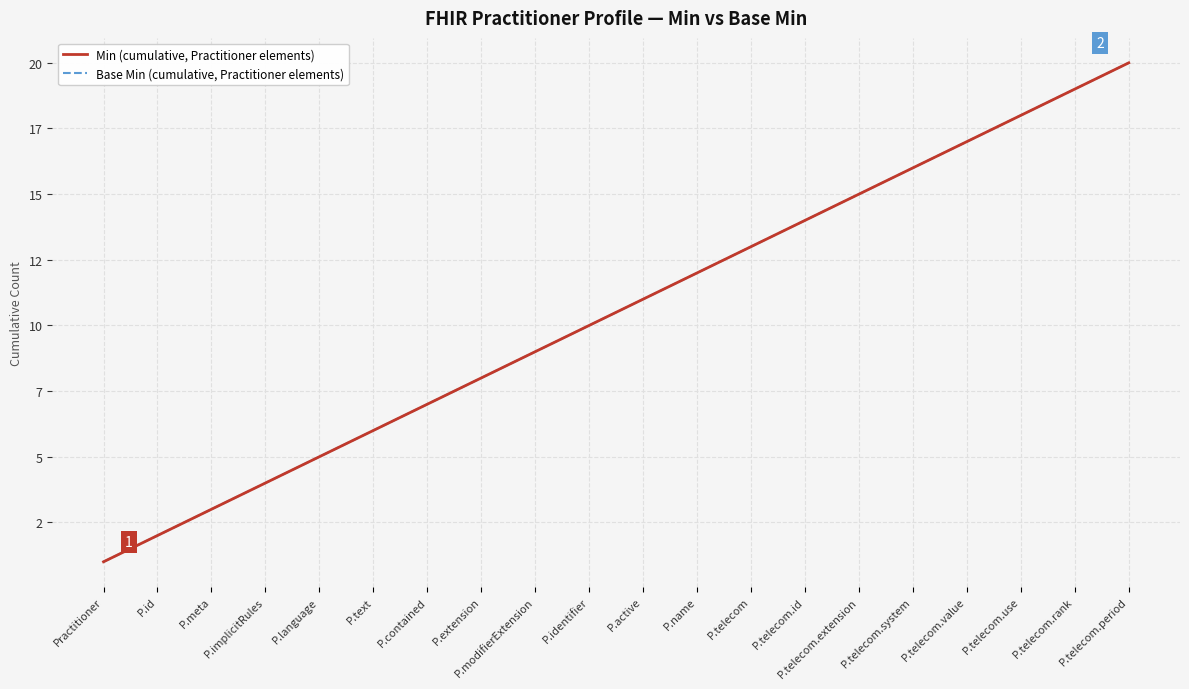

Reading left to right, what are all the values shown in this chart?

Min (cumulative, Practitioner elements): Practitioner=1	P.id=2	P.meta=3	P.implicitRules=4	P.language=5	P.text=6	P.contained=7	P.extension=8	P.modifierExtension=9	P.identifier=10	P.active=11	P.name=12	P.telecom=13	P.telecom.id=14	P.telecom.extension=15	P.telecom.system=16	P.telecom.value=17	P.telecom.use=18	P.telecom.rank=19	P.telecom.period=20
Base Min (cumulative, Practitioner elements): Practitioner=1	P.id=2	P.meta=3	P.implicitRules=4	P.language=5	P.text=6	P.contained=7	P.extension=8	P.modifierExtension=9	P.identifier=10	P.active=11	P.name=12	P.telecom=13	P.telecom.id=14	P.telecom.extension=15	P.telecom.system=16	P.telecom.value=17	P.telecom.use=18	P.telecom.rank=19	P.telecom.period=20